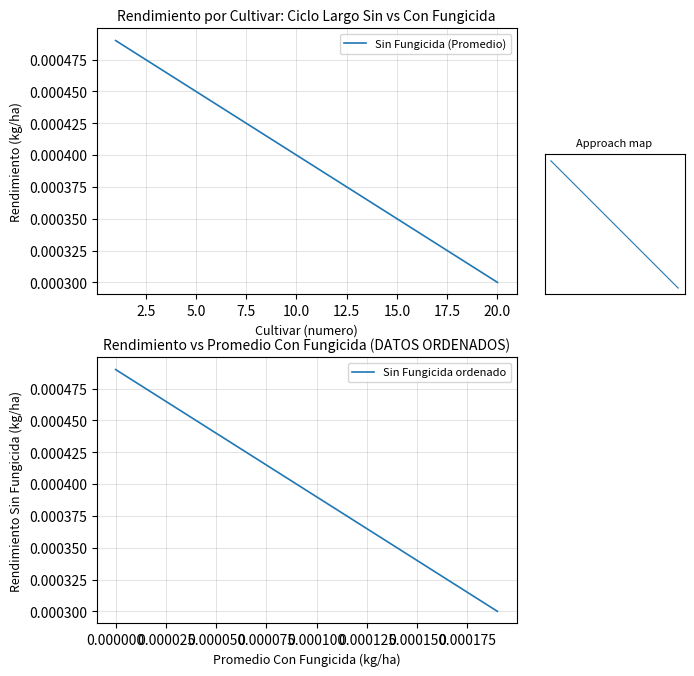

Where is Sin Fungicida (Promedio) nearest to the value 0?

20.0